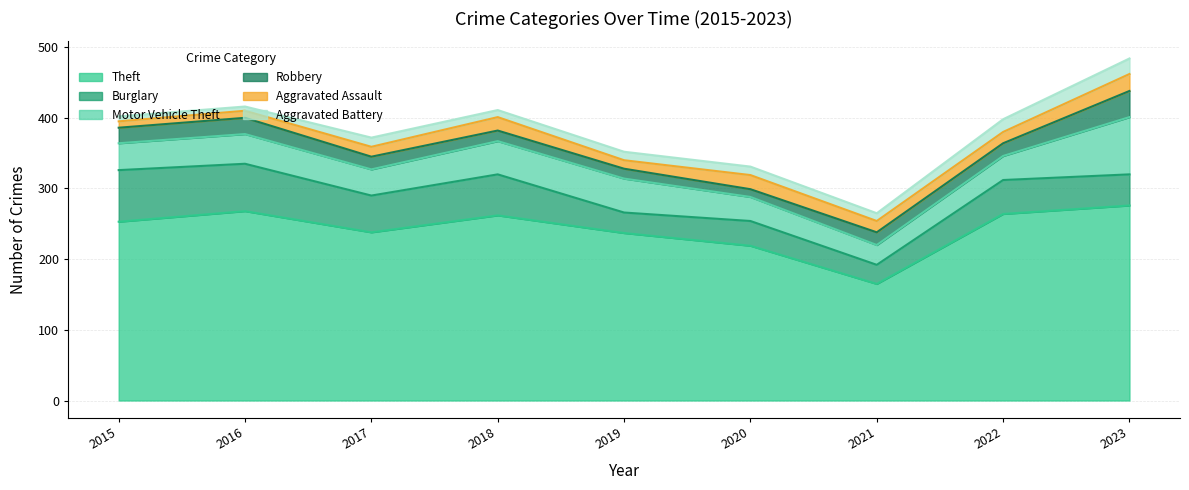

How many data points in Burglary are above 48?

4